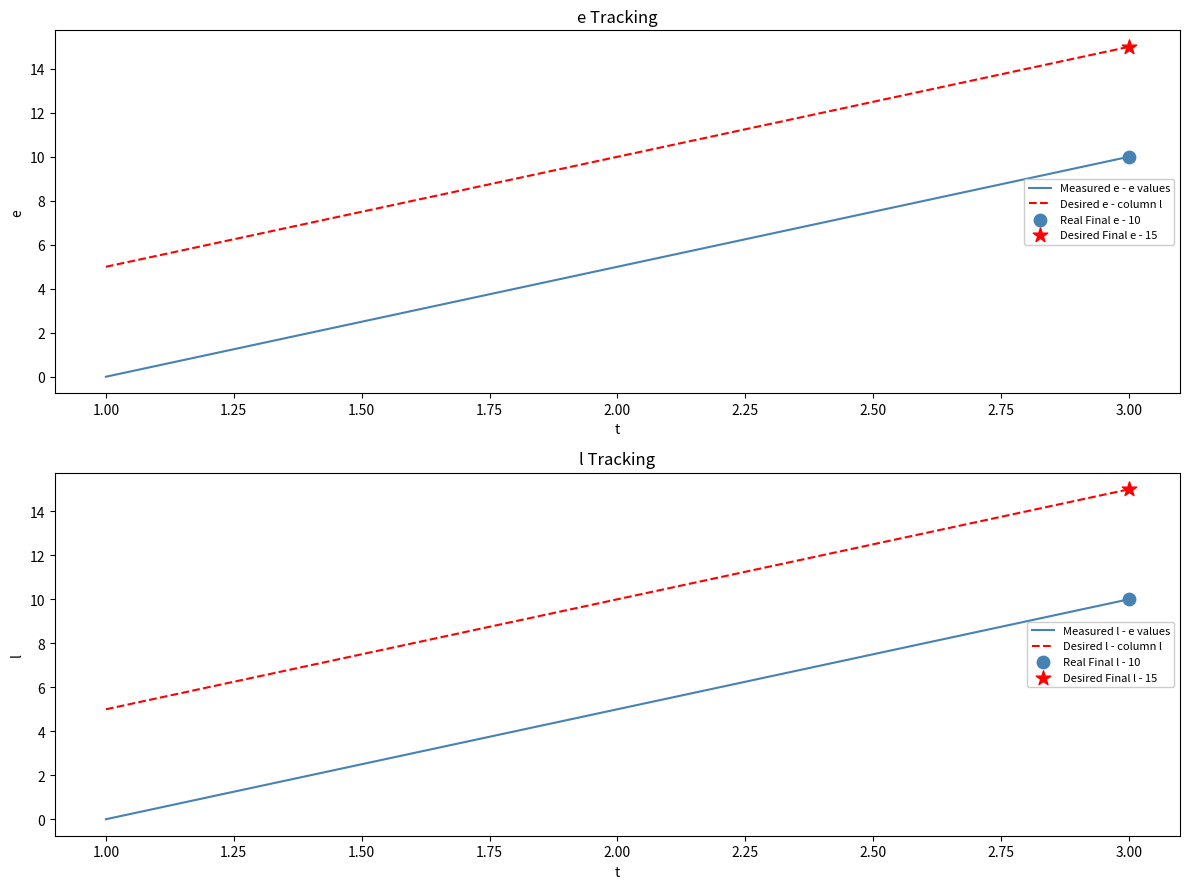

At how many categories does at least one series exceed 7?

2